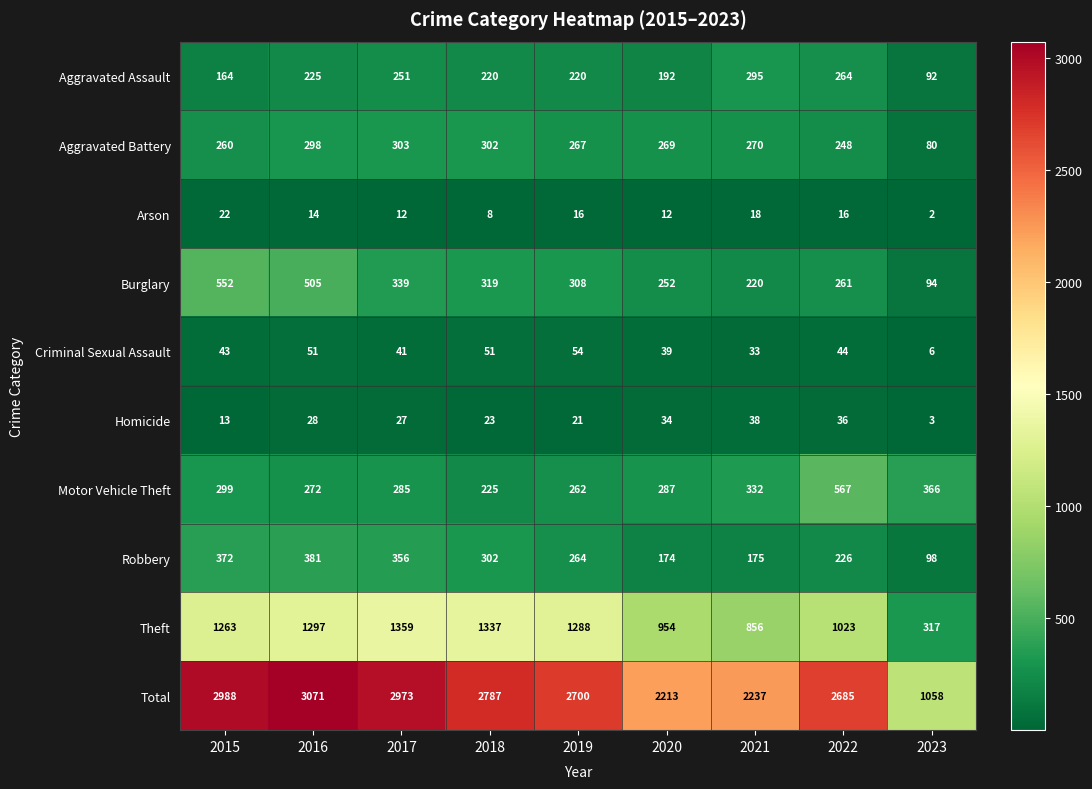

How many distinct data groups are displayed?

10